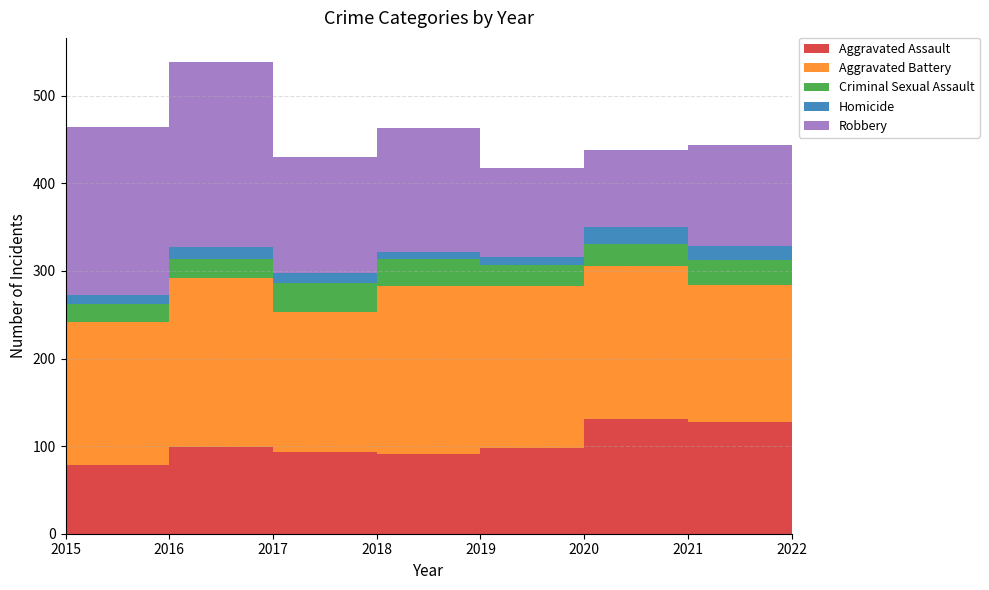

Reading left to right, list all the values displayed in this chart.

Aggravated Assault: 79	78	99	93	91	98	131	127
Aggravated Battery: 169	164	193	160	192	185	175	157
Criminal Sexual Assault: 21	20	22	33	31	24	25	29
Homicide: 7	10	13	12	8	9	19	15
Robbery: 172	192	212	132	141	101	88	116